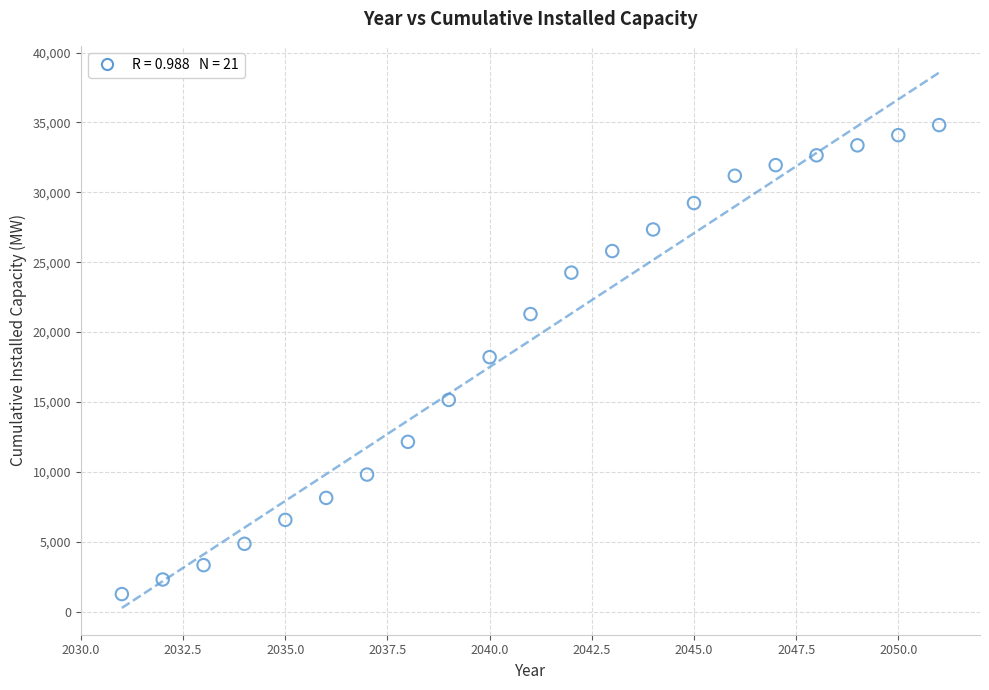

What is the range of Y values (max minus min)?

33550.2